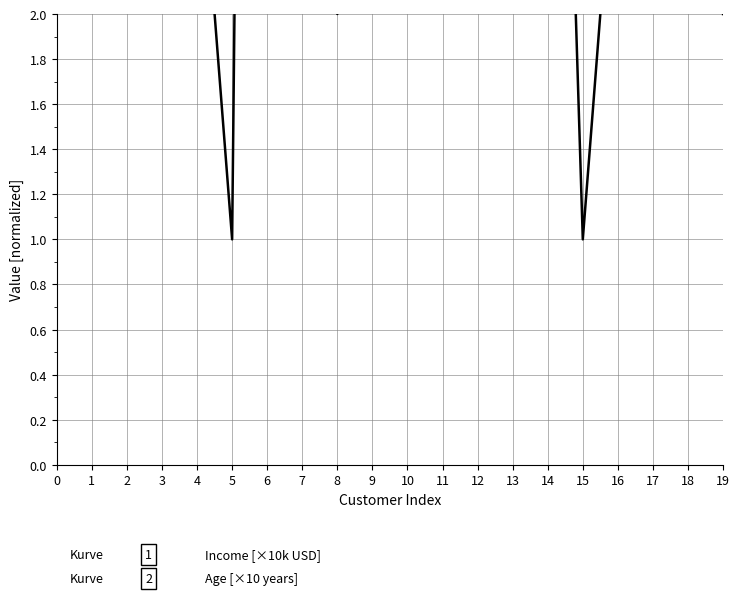

Which series has the widest spread of values?

Income [×10k USD]